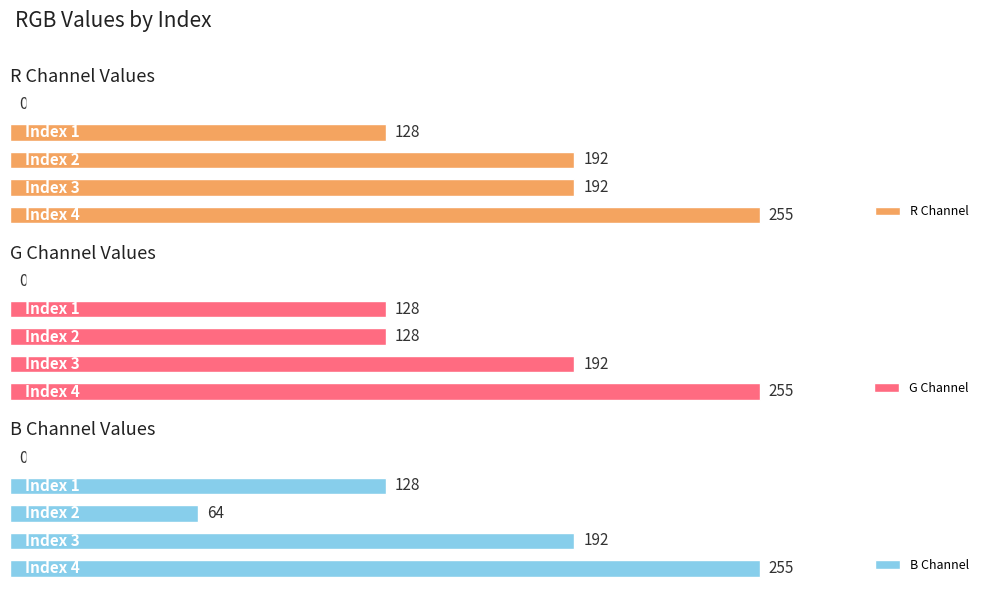

Does the chart contain stacked bars?

No